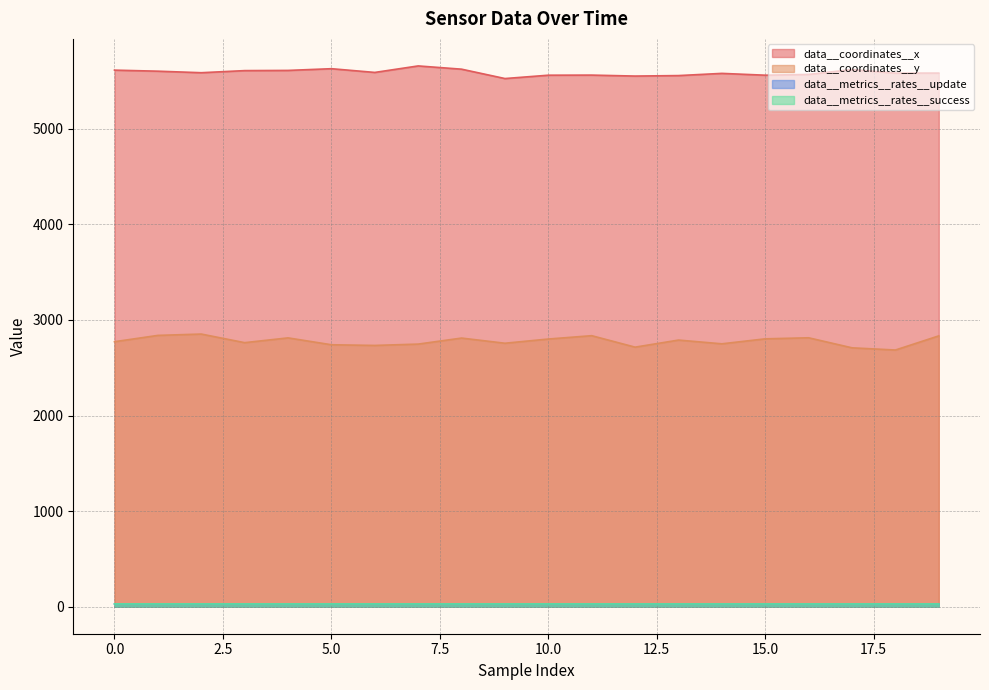

True or false: data__metrics__rates__success and data__coordinates__y intersect in this chart.

False